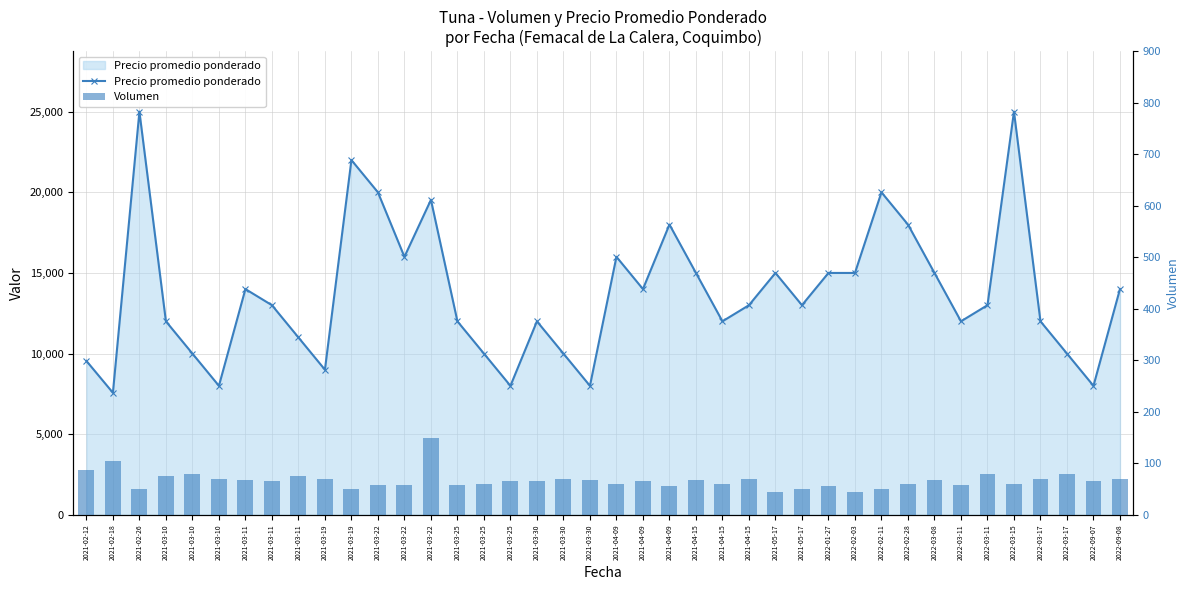

Reading right to left, list all the values displayed in this chart.

Precio promedio ponderado: 2022-09-08=14000	2022-09-07=8000	2022-03-17=10000	2022-03-17=12000	2022-03-15=25000	2022-03-11=13000	2022-03-11=12000	2022-03-08=15000	2022-02-28=18000	2022-02-11=20000	2022-02-03=15000	2022-01-27=15000	2021-05-17=13000	2021-05-17=15000	2021-04-15=13000	2021-04-15=12000	2021-04-15=15000	2021-04-09=18000	2021-04-09=14000	2021-04-09=16000	2021-03-30=8000	2021-03-30=10000	2021-03-30=12000	2021-03-25=8000	2021-03-25=10000	2021-03-25=12000	2021-03-22=19533	2021-03-22=16000	2021-03-22=20000	2021-03-19=22000	2021-03-19=9000	2021-03-11=11000	2021-03-11=13000	2021-03-11=14000	2021-03-10=8000	2021-03-10=10000	2021-03-10=12000	2021-02-26=25000	2021-02-18=7571	2021-02-12=9545
Volumen: 2022-09-08=70	2022-09-07=65	2022-03-17=80	2022-03-17=70	2022-03-15=60	2022-03-11=80	2022-03-11=58	2022-03-08=67	2022-02-28=60	2022-02-11=50	2022-02-03=45	2022-01-27=56	2021-05-17=50	2021-05-17=45	2021-04-15=70	2021-04-15=60	2021-04-15=68	2021-04-09=56	2021-04-09=65	2021-04-09=60	2021-03-30=68	2021-03-30=70	2021-03-30=65	2021-03-25=65	2021-03-25=60	2021-03-25=58	2021-03-22=150	2021-03-22=58	2021-03-22=58	2021-03-19=50	2021-03-19=70	2021-03-11=75	2021-03-11=65	2021-03-11=67	2021-03-10=70	2021-03-10=80	2021-03-10=75	2021-02-26=50	2021-02-18=105	2021-02-12=88